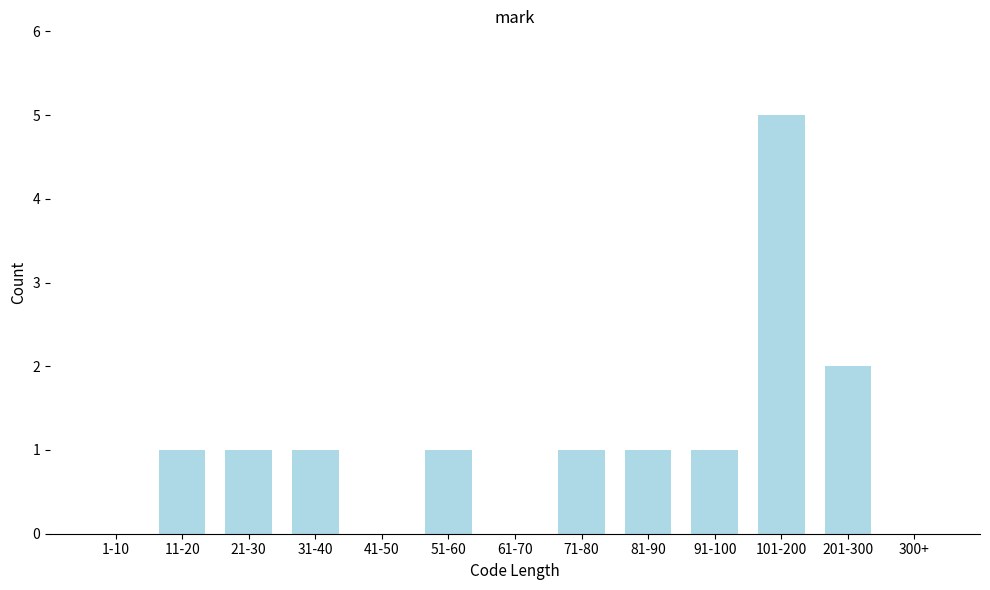

Reading left to right, extract all data points from this chart.

1-10=0	11-20=1	21-30=1	31-40=1	41-50=0	51-60=1	61-70=0	71-80=1	81-90=1	91-100=1	101-200=5	201-300=2	300+=0